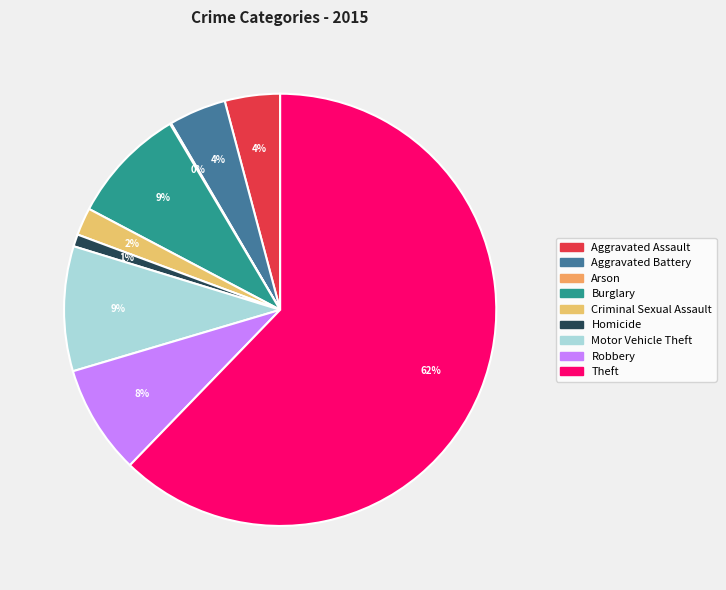

What percentage is NOT represented by Criminal Sexual Assault?

97.9%